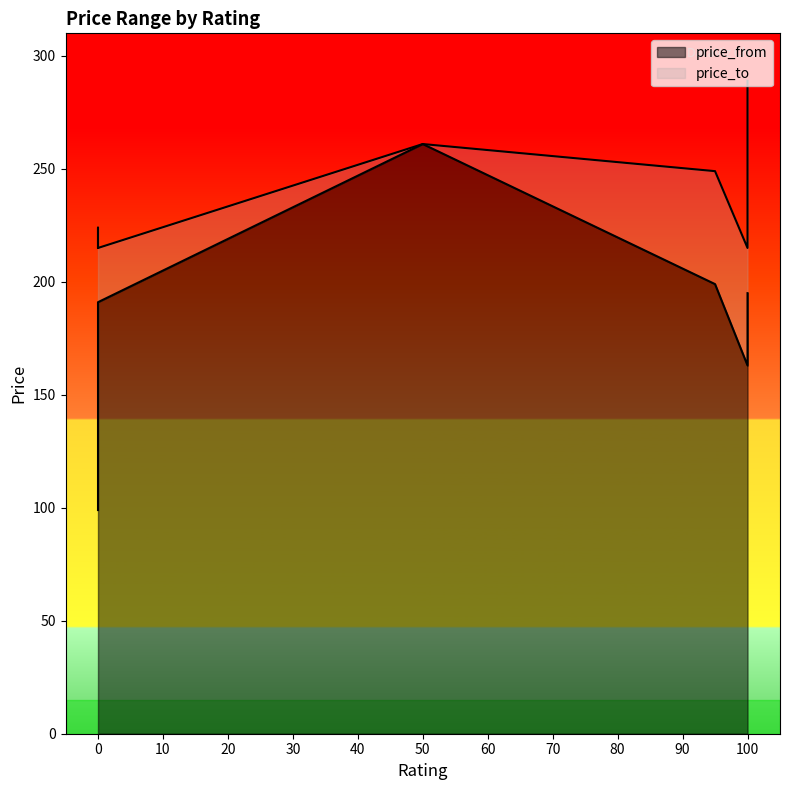

True or false: price_to and price_from cross at least once.

False